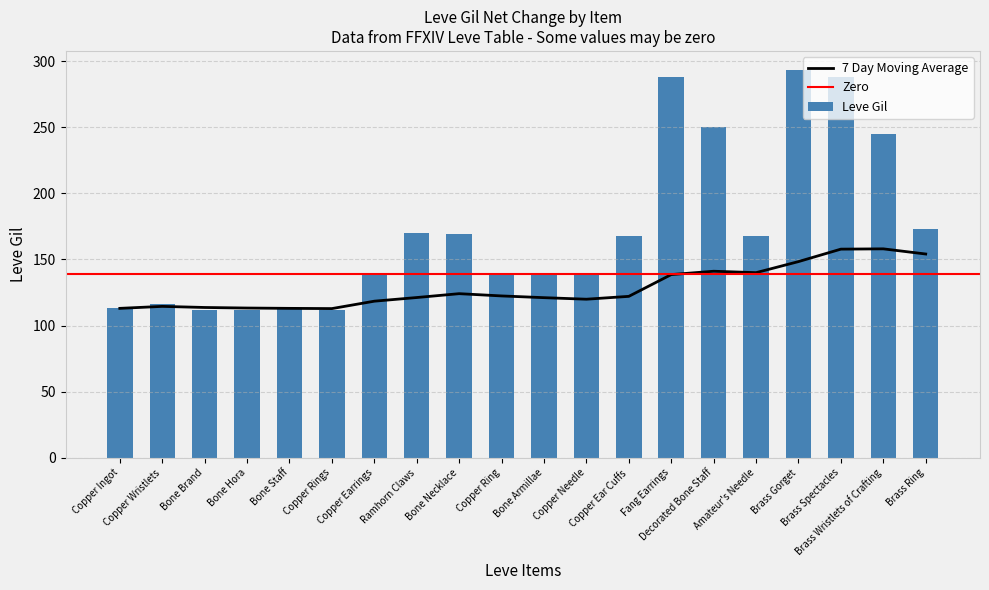

Between Bone Armillae and Copper Ear Cuffs, which series saw the biggest shift?

Leve Gil